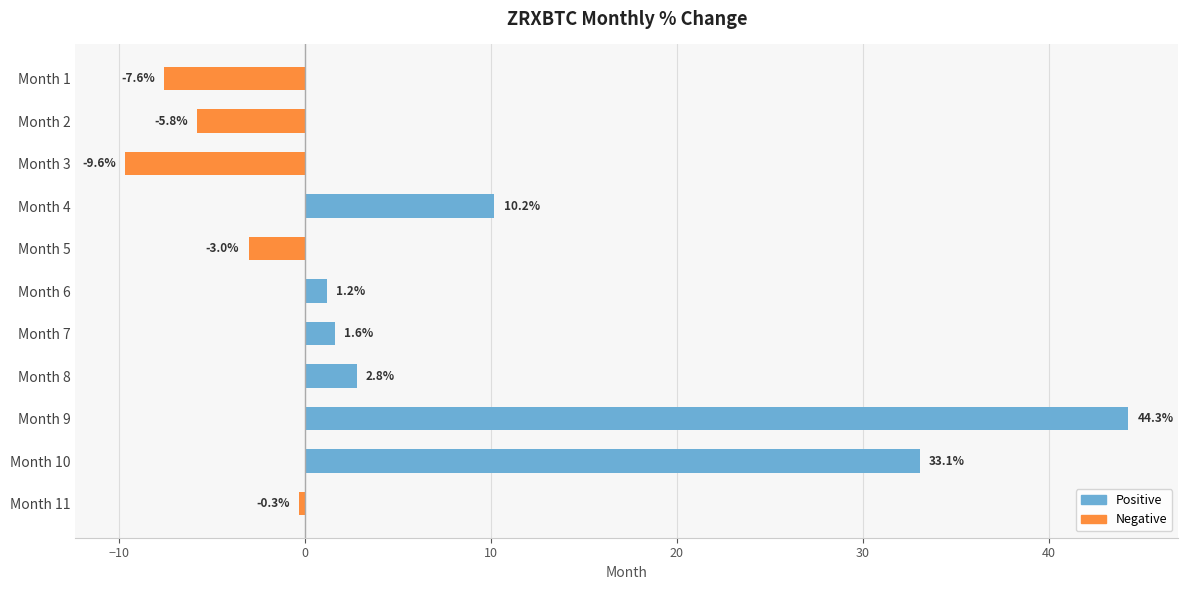

Count the number of categories in the chart.

11